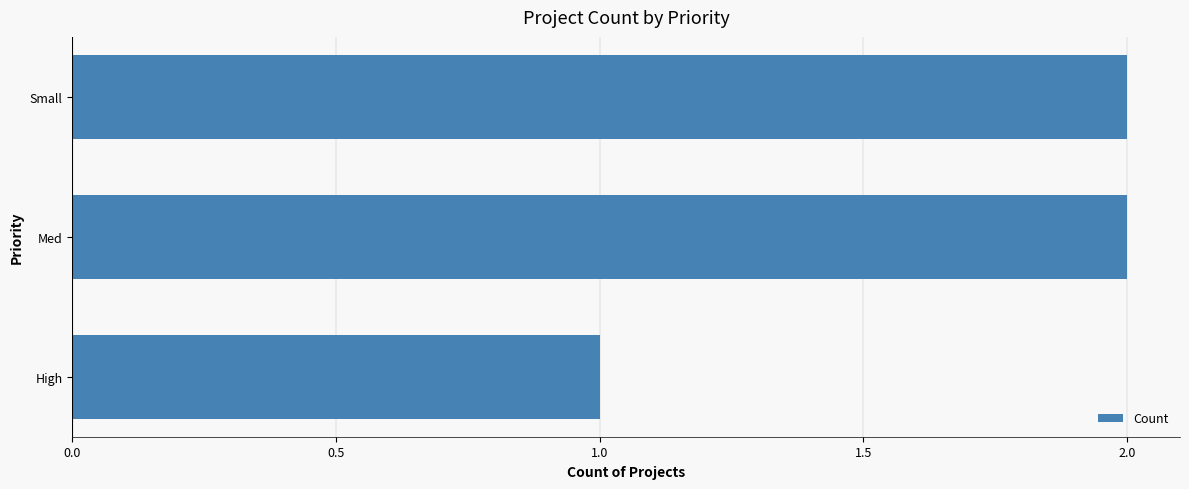

Are the bars grouped side by side (vs. stacked)?

No